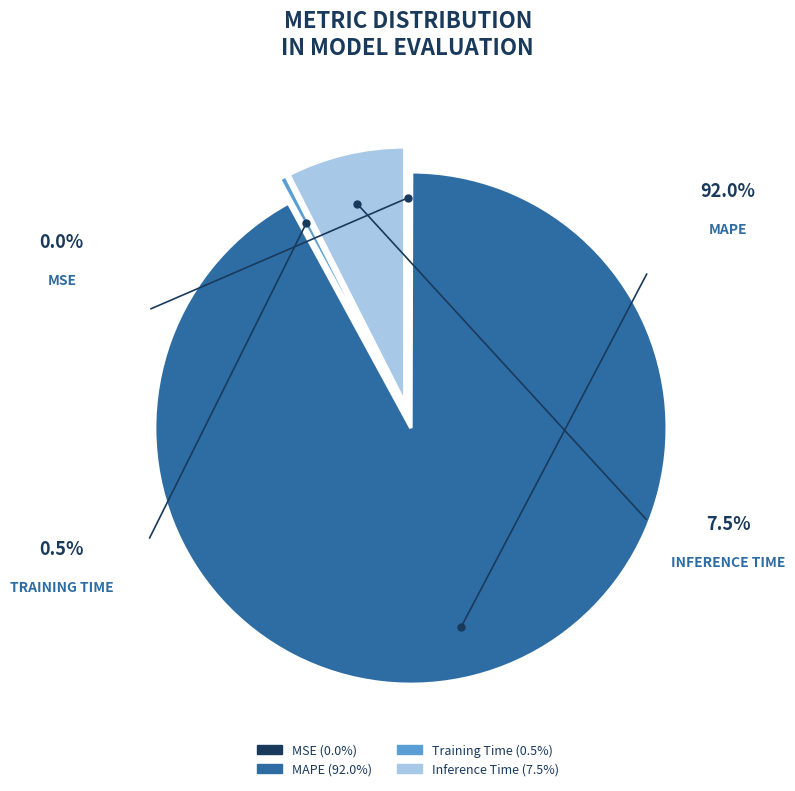

Between Training Time and MAPE, which is larger?

MAPE